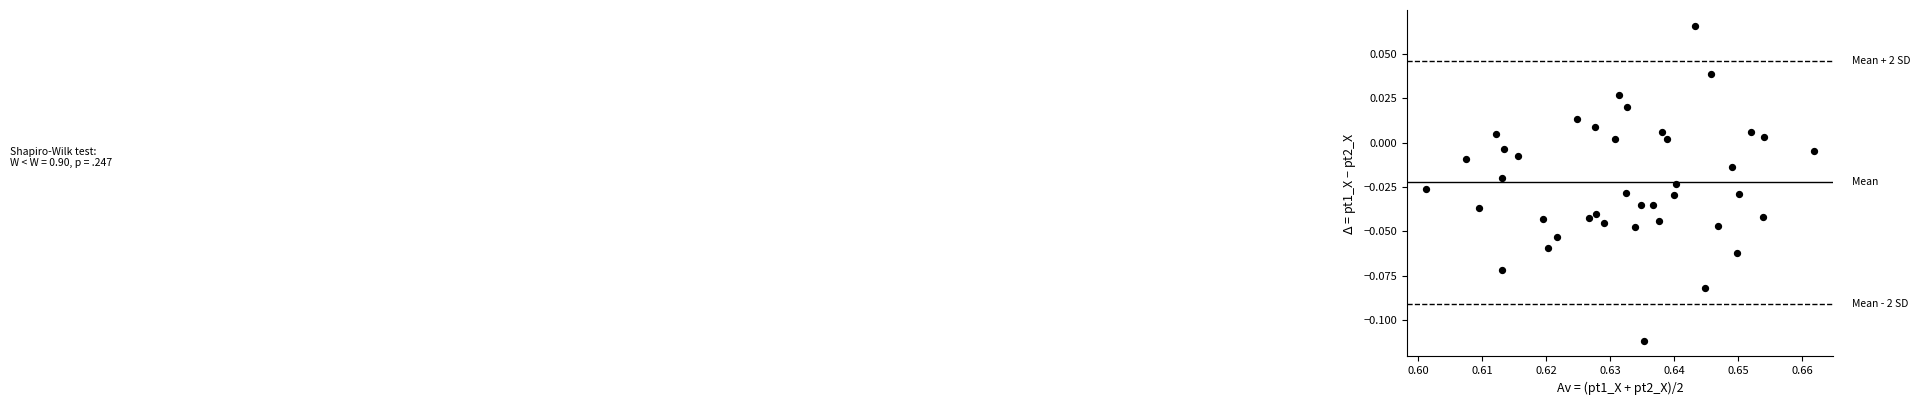

Count the number of points in this scatter plot.

40